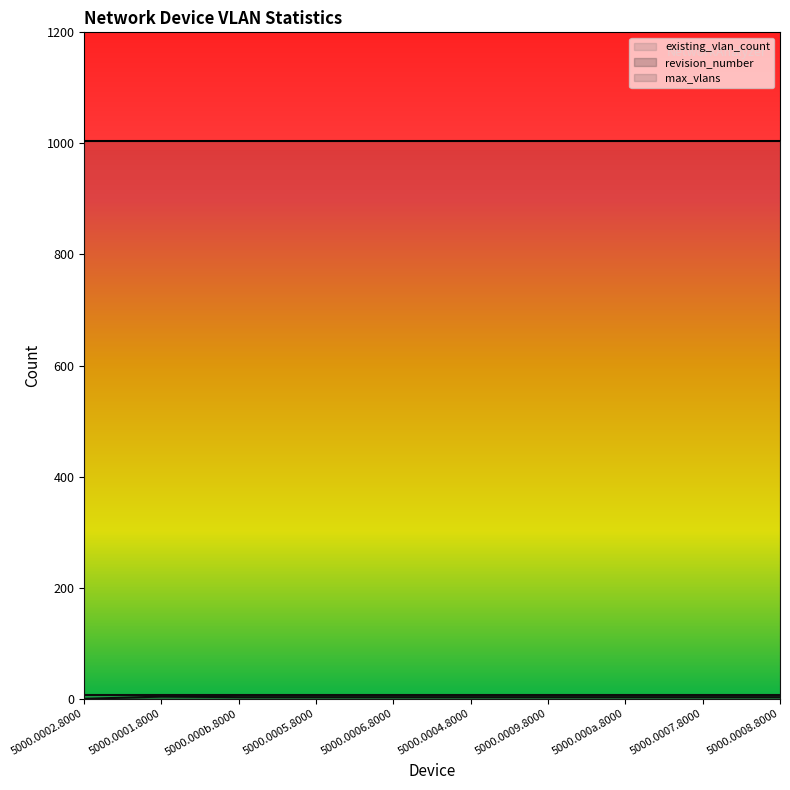

Between 5000.0006.8000 and 5000.0009.8000, which series saw the biggest shift?

revision_number